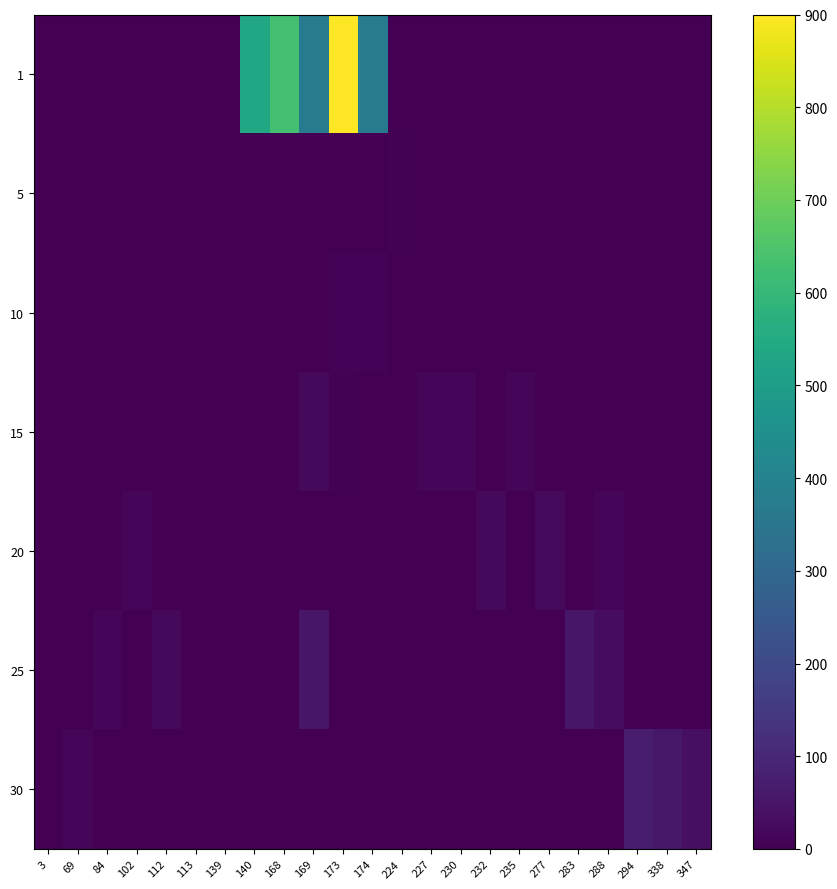

What is the difference between the highest and lowest values at 227?

17